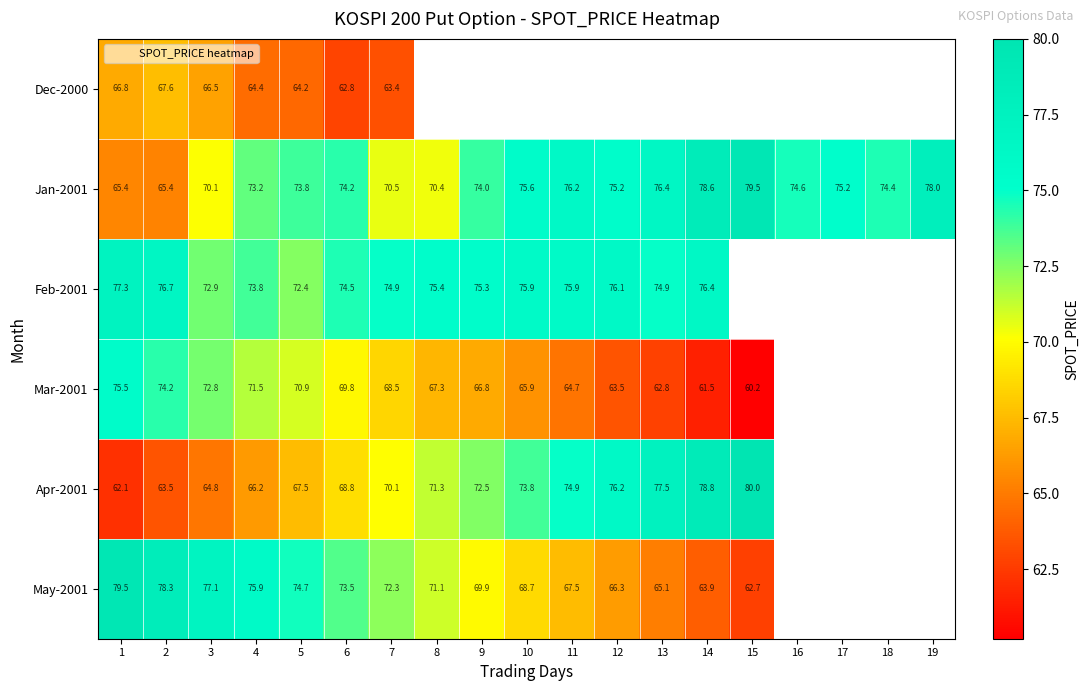

Is the value of Jan-2001 at 16 greater than the value of Feb-2001 at 6?

Yes